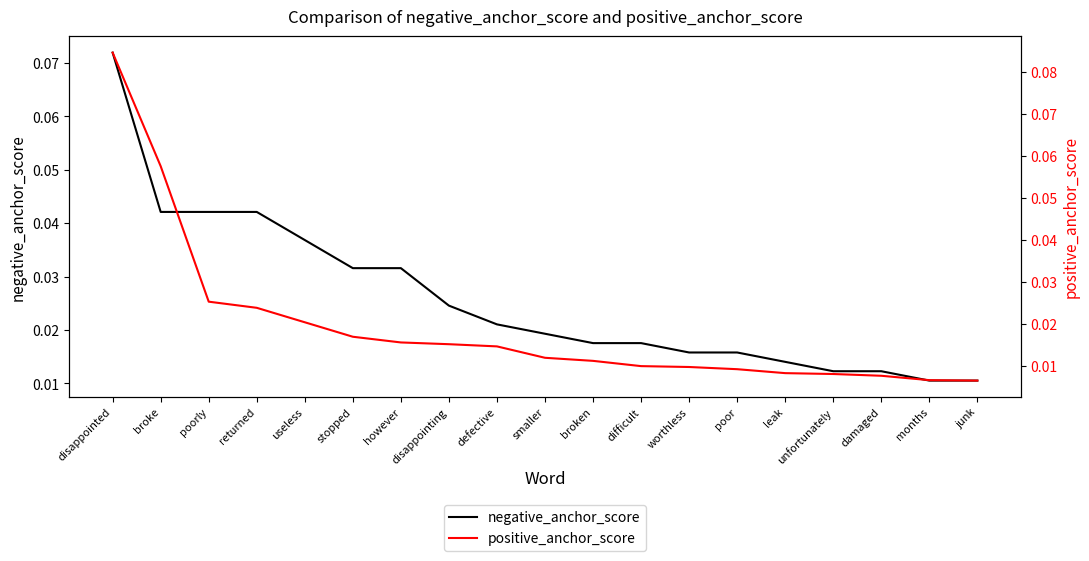

Reading left to right, extract all data points from this chart.

negative_anchor_score: disappointed=0.1	broke=0.0	poorly=0.0	returned=0.0	useless=0.0	stopped=0.0	however=0.0	disappointing=0.0	defective=0.0	smaller=0.0	broken=0.0	difficult=0.0	worthless=0.0	poor=0.0	leak=0.0	unfortunately=0.0	damaged=0.0	months=0.0	junk=0.0
positive_anchor_score: disappointed=0.1	broke=0.1	poorly=0.0	returned=0.0	useless=0.0	stopped=0.0	however=0.0	disappointing=0.0	defective=0.0	smaller=0.0	broken=0.0	difficult=0.0	worthless=0.0	poor=0.0	leak=0.0	unfortunately=0.0	damaged=0.0	months=0.0	junk=0.0